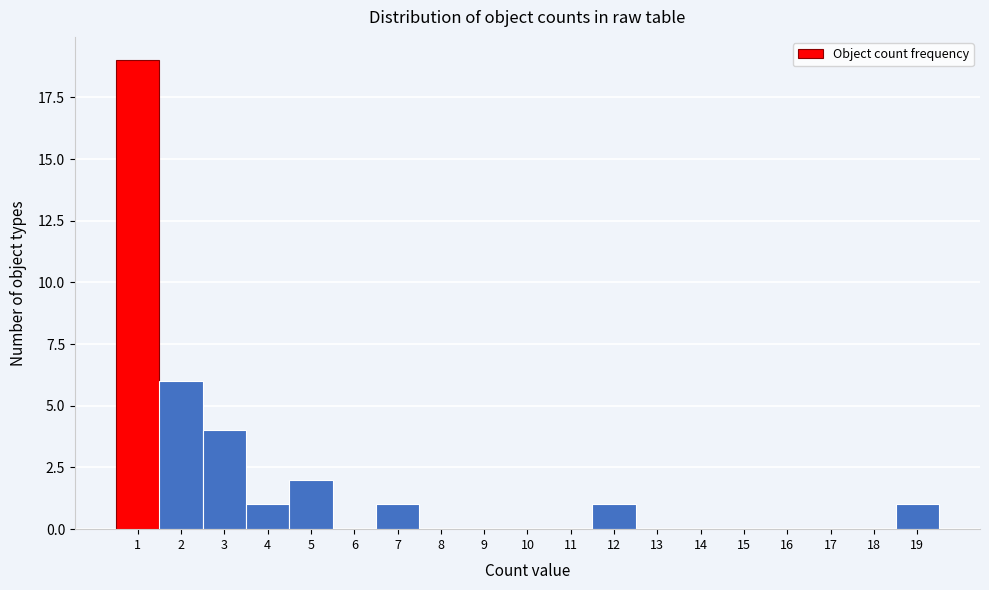

Reading left to right, list every bar in this chart as the range it spans on the x-axis followed by its height. The values are not printed on the chart, so give them approximately, as read against the axis.

0.5 to 1.5: 19
1.5 to 2.5: 6
2.5 to 3.5: 4
3.5 to 4.5: 1
4.5 to 5.5: 2
5.5 to 6.5: 0
6.5 to 7.5: 1
7.5 to 8.5: 0
8.5 to 9.5: 0
9.5 to 10.5: 0
10.5 to 11.5: 0
11.5 to 12.5: 1
12.5 to 13.5: 0
13.5 to 14.5: 0
14.5 to 15.5: 0
15.5 to 16.5: 0
16.5 to 17.5: 0
17.5 to 18.5: 0
18.5 to 19.5: 1